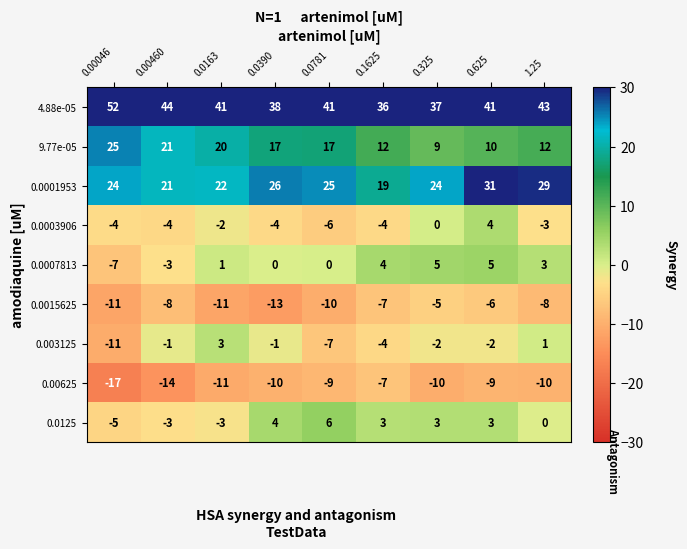

What is the difference between the highest and lowest values at 0.1625?

43